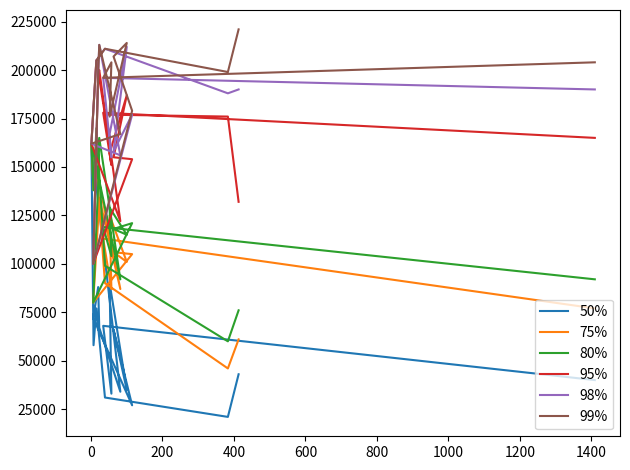

How many interior local peaks does the 98% series have?

5